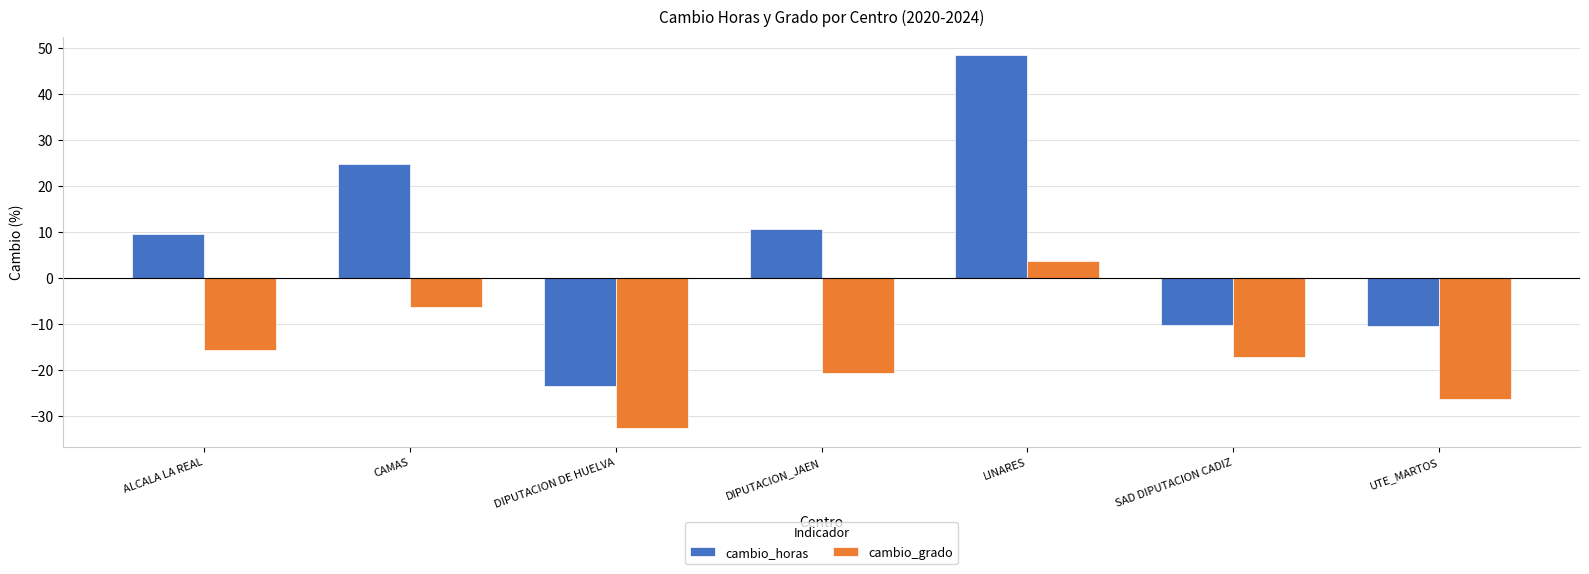

What value does the cambio_grado series have at LINARES?

3.7